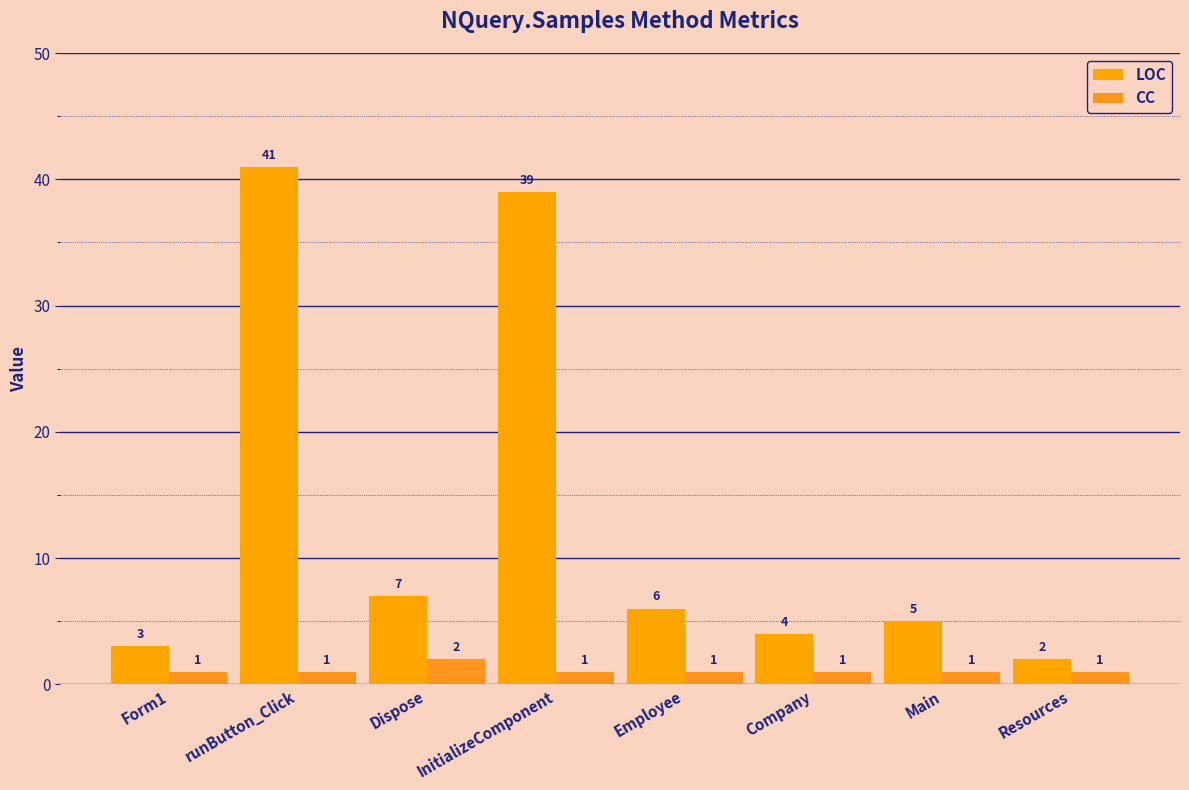

Which series has the largest range (max minus min)?

LOC